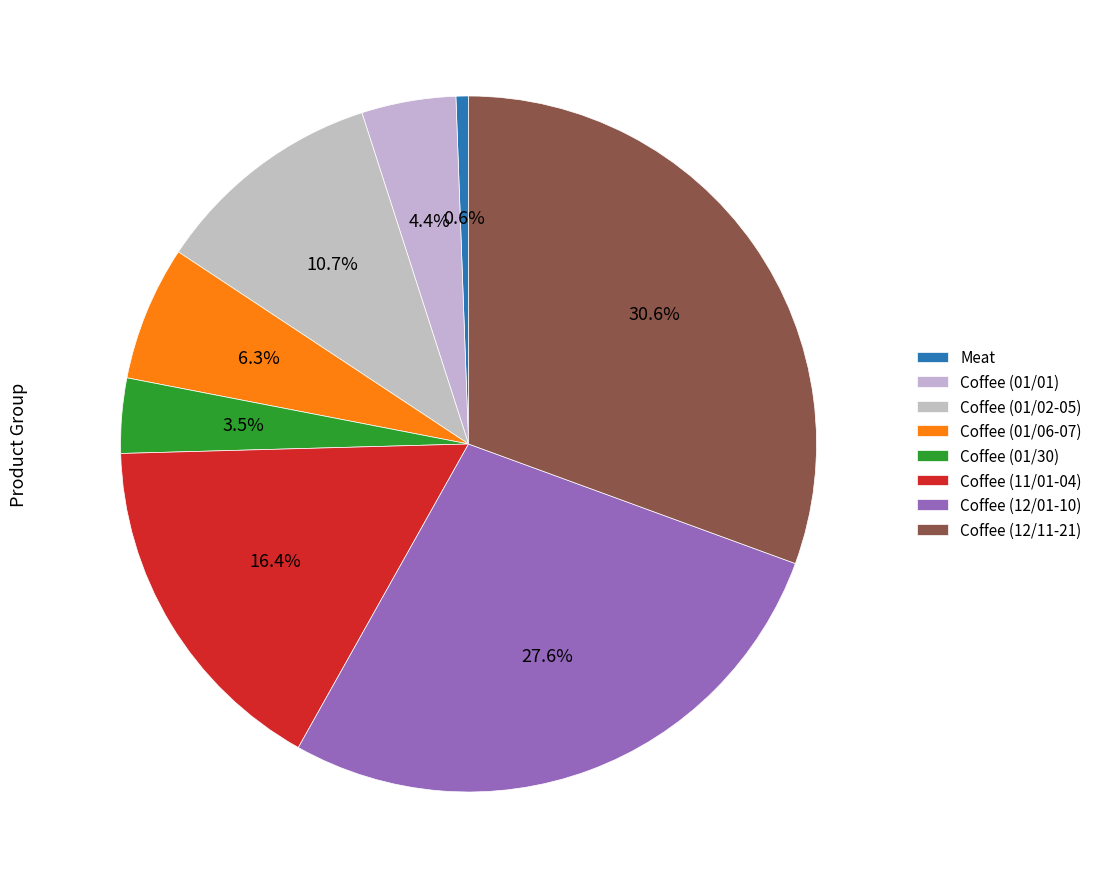

To the nearest percent, what is the difference between the largest and smallest slice percentages?

30%